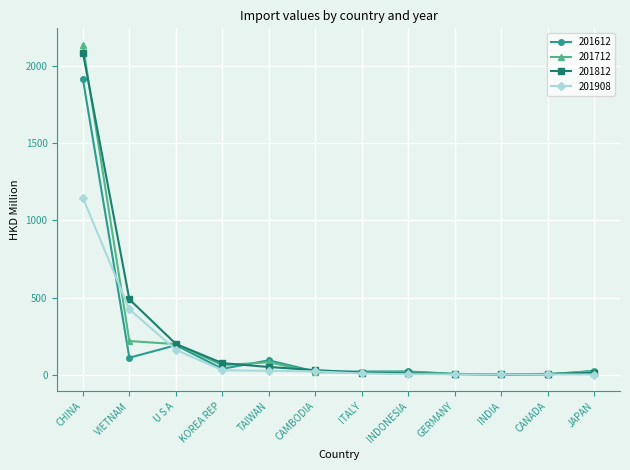

What is the value of the 201612 point at the 1st from the left?

1916.4